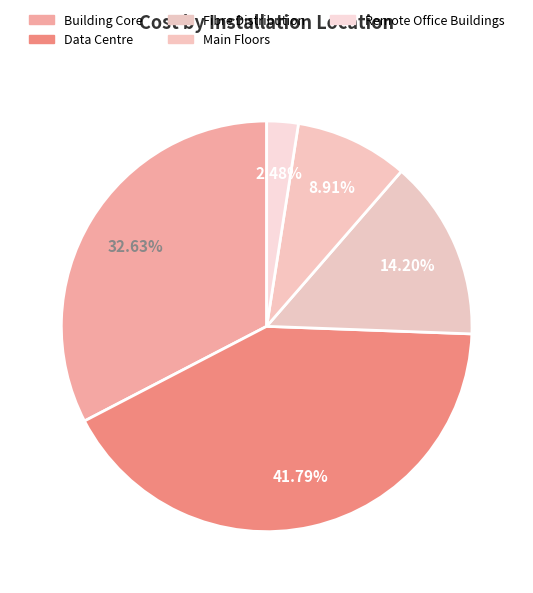

How many segments does this pie chart have?

5